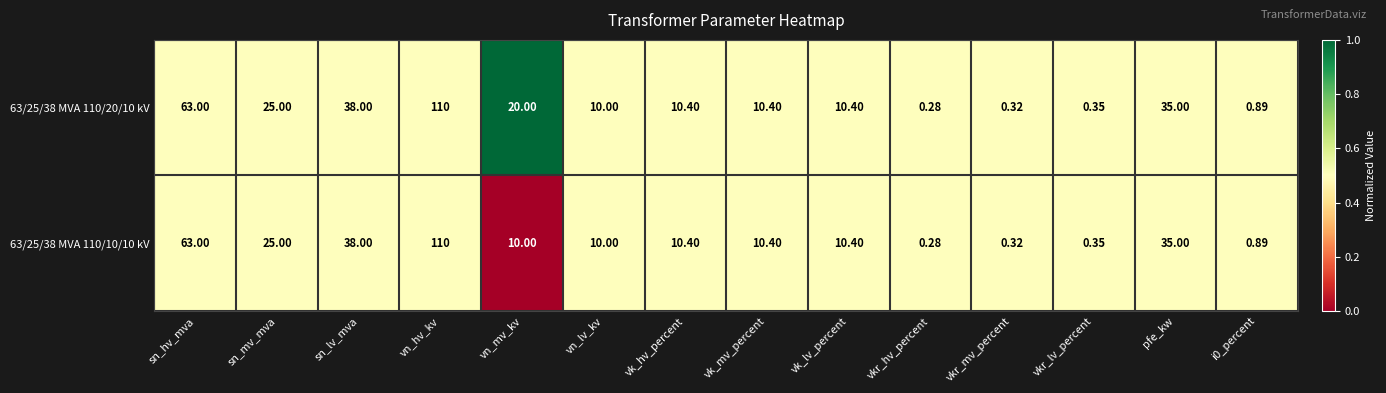

At which label is 63/25/38 MVA 110/20/10 kV closest to 55?

sn_hv_mva